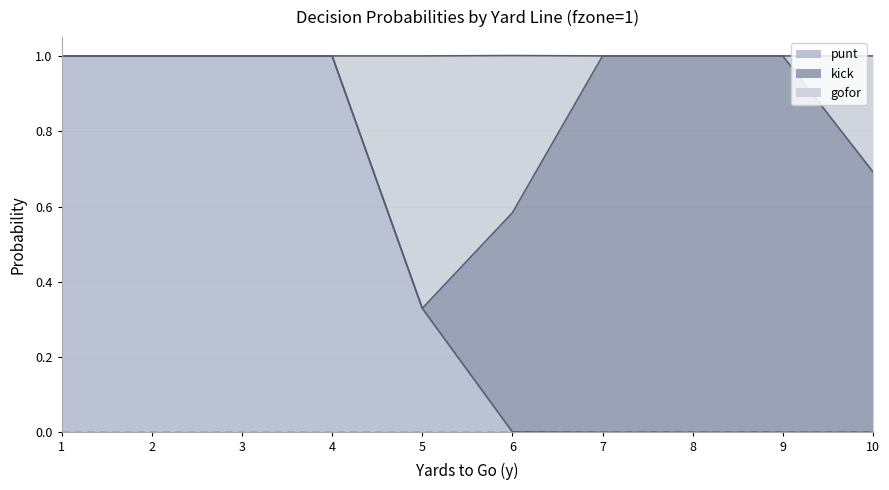

What is the maximum value for punt?

1.0